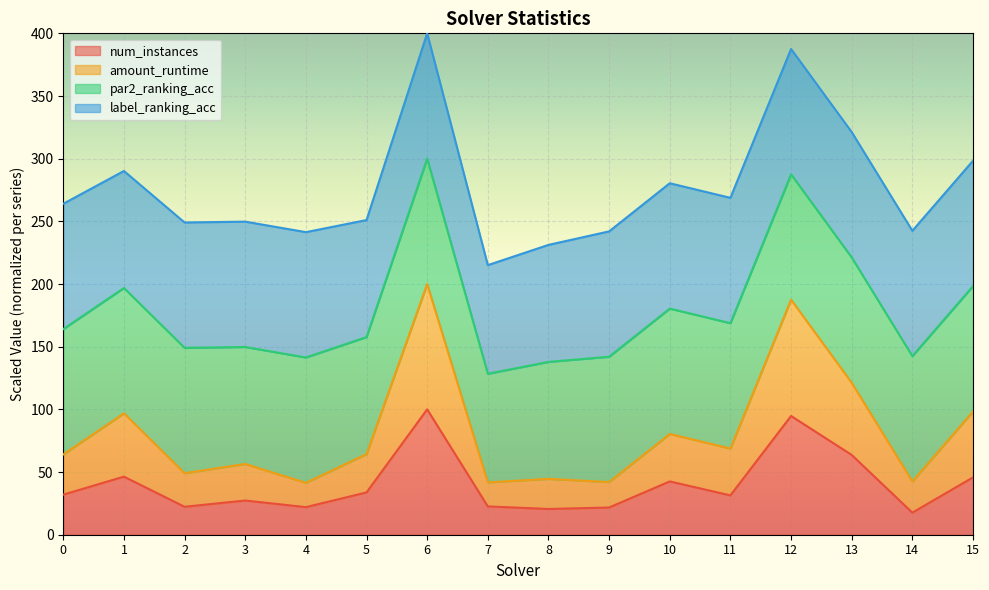

True or false: num_instances has a value of 8.3 at 8.

False